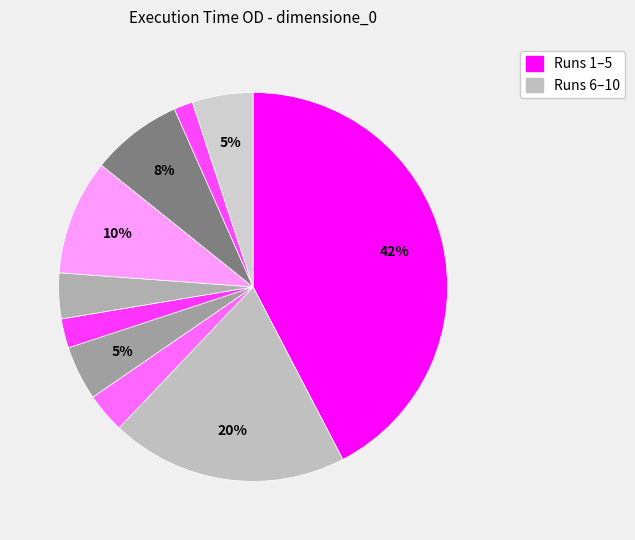

How many segments does this pie chart have?

10